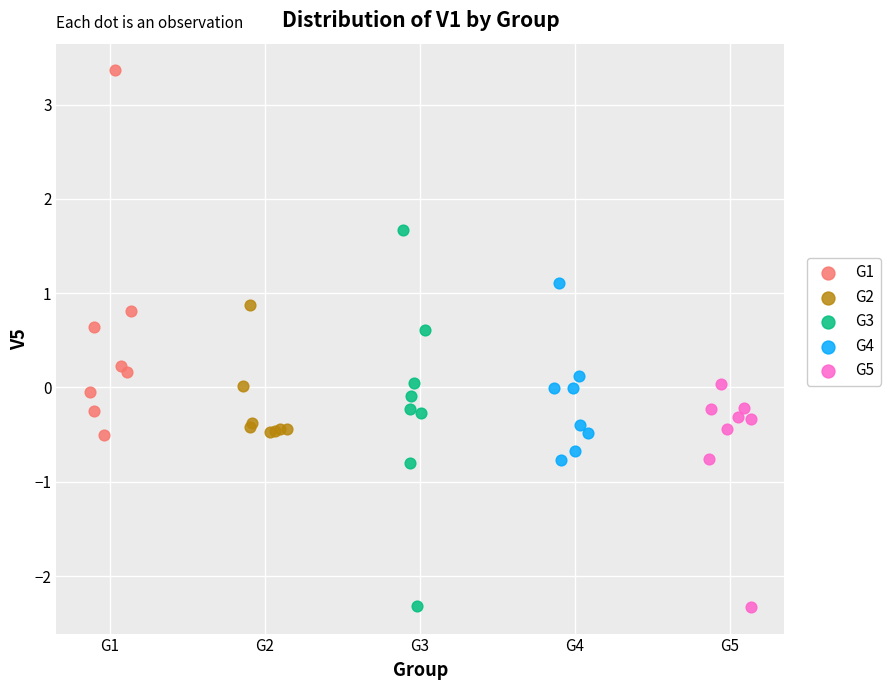

Which series has the widest spread of Y values?

G3